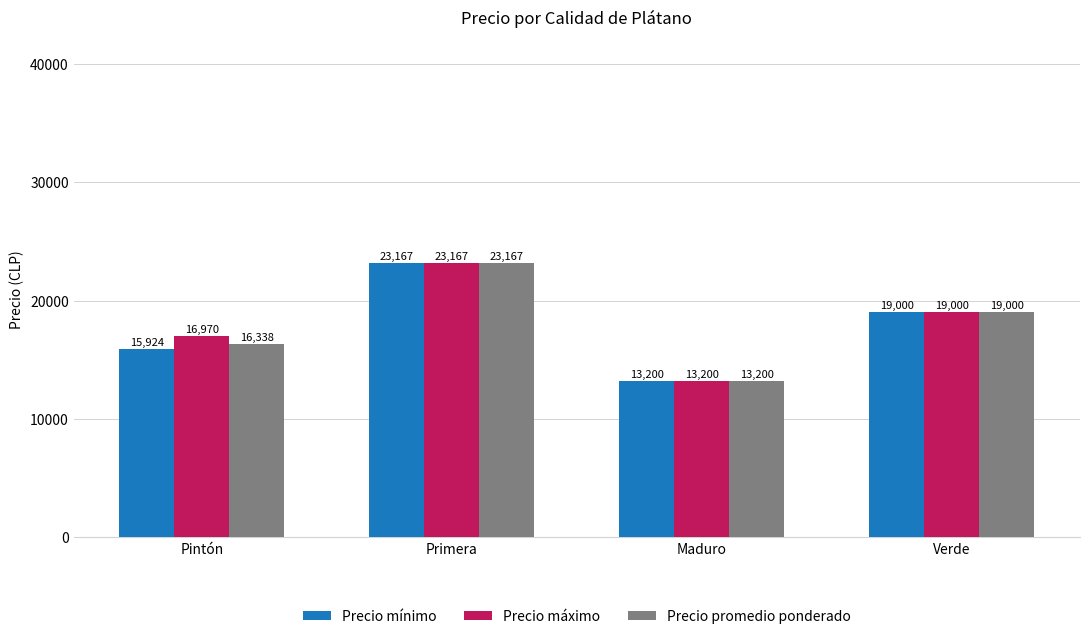

Which series has the largest total across all categories?

Precio máximo